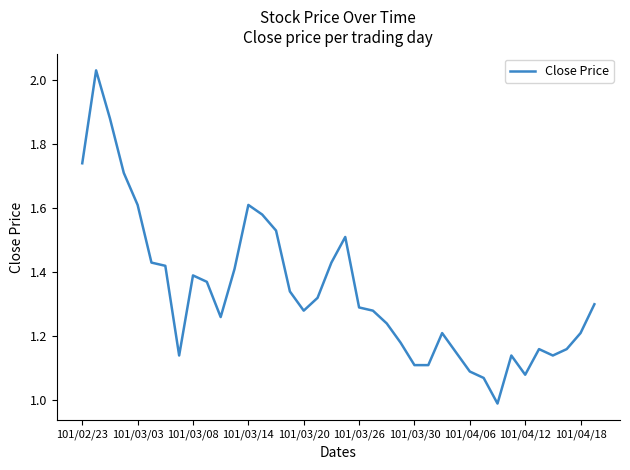

What is the smallest value displayed?

1.0